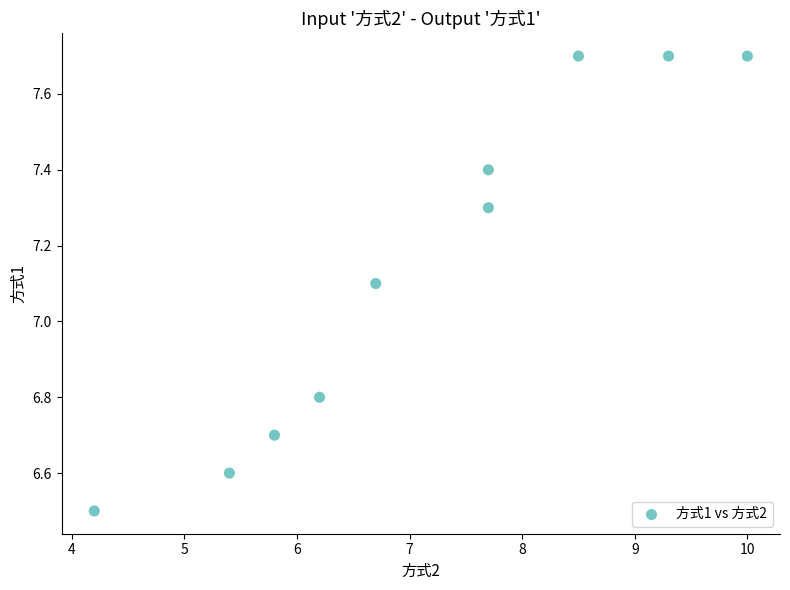

What is the range of Y values (max minus min)?

1.2